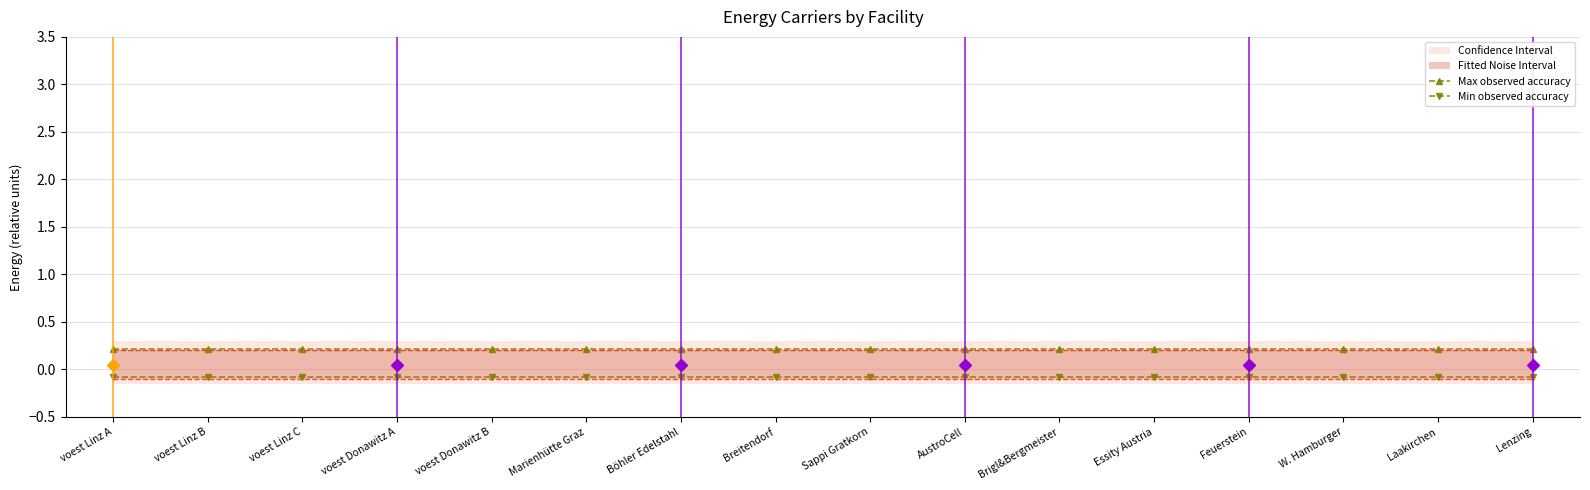

What is the label of the 8th point from the left?

Breitendorf